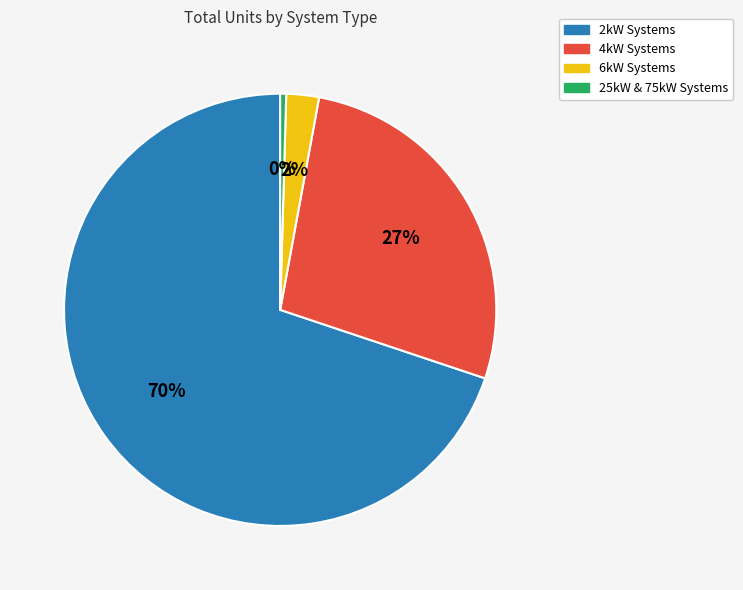

To the nearest percent, what is the average slice percentage?

25%